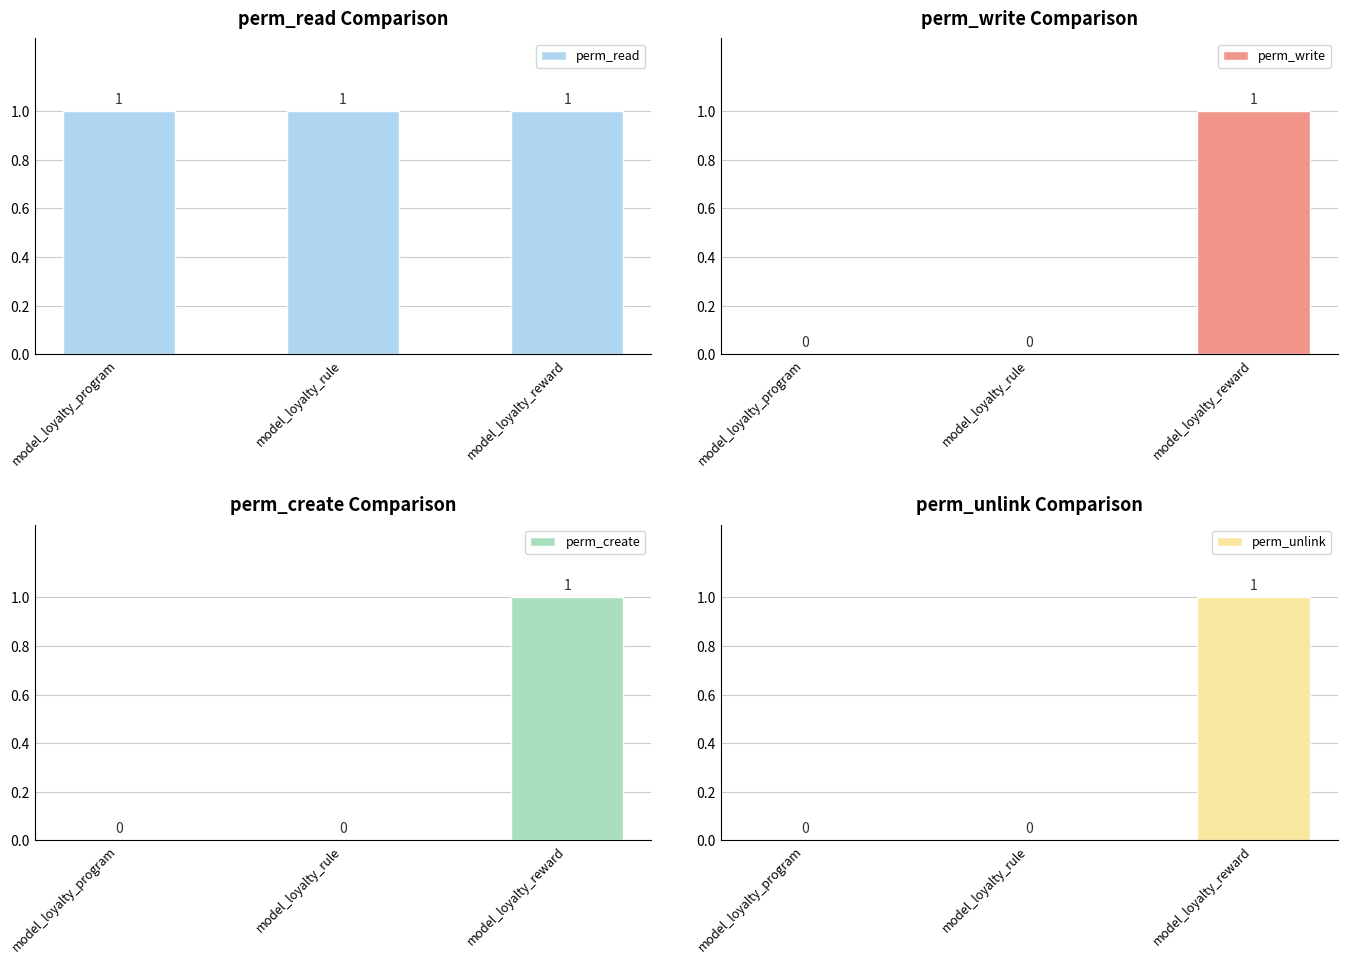

Which has a higher value, model_loyalty_rule or model_loyalty_program?

model_loyalty_rule